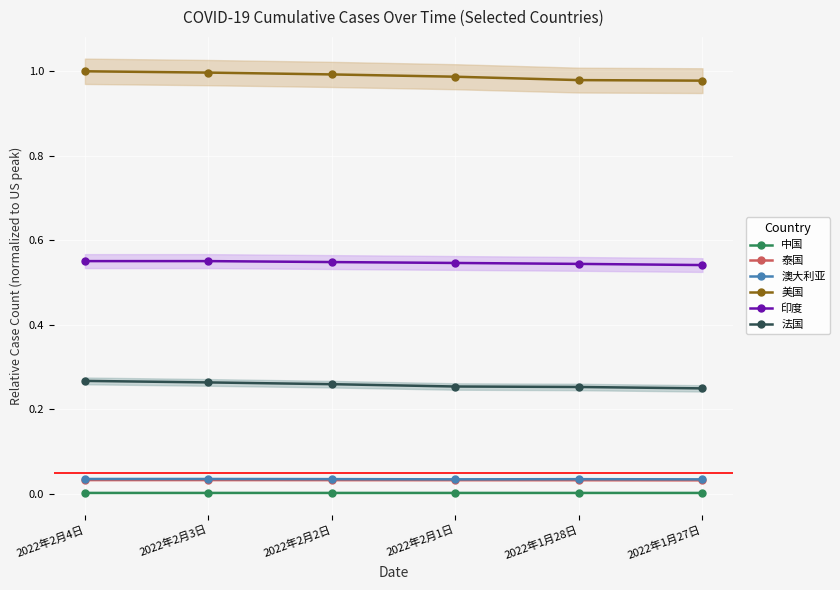

Which series has the largest range (max minus min)?

美国